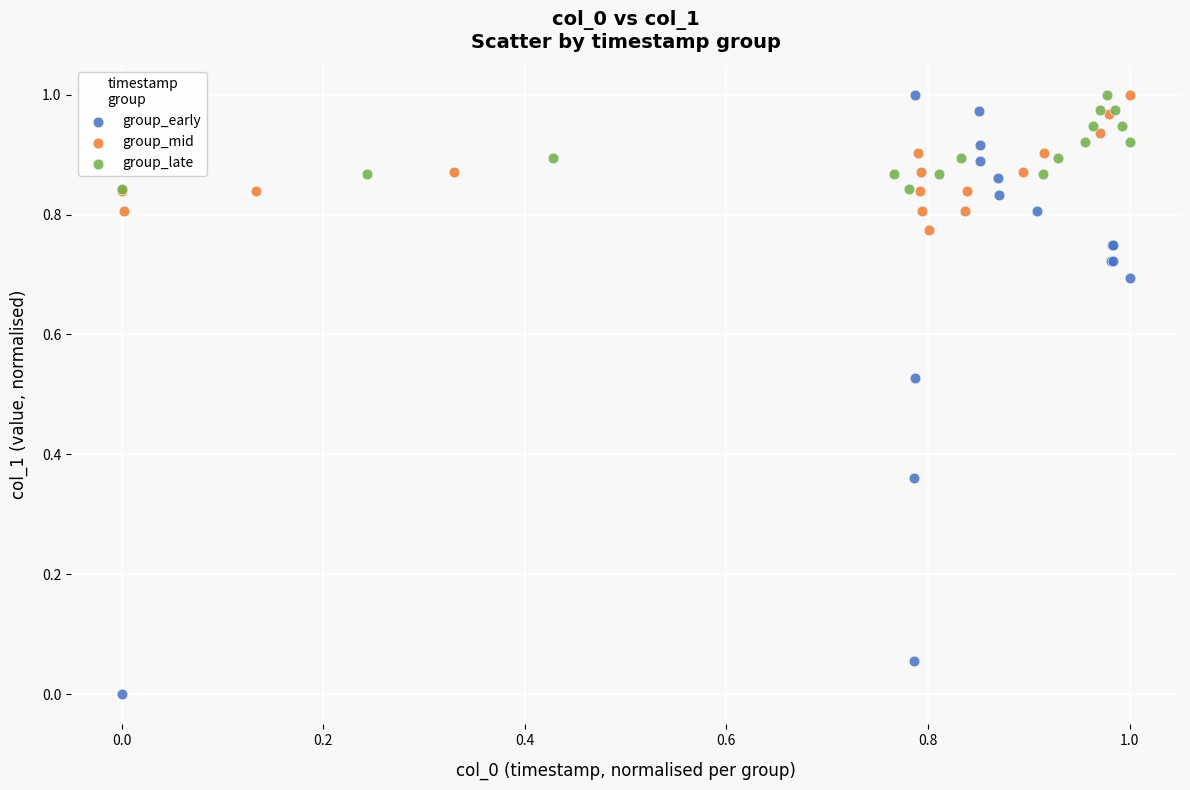

What are all the series names shown in the legend?

group_early, group_mid, group_late